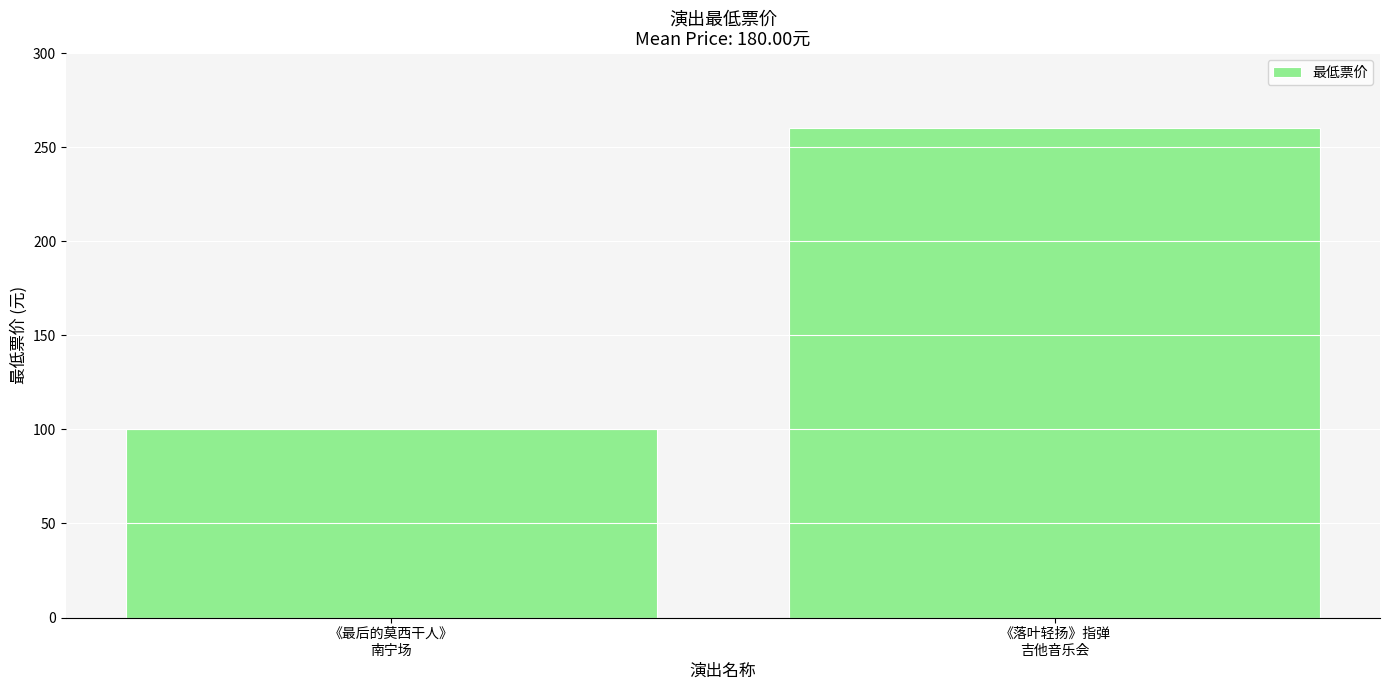

What is the sum of all values?

360